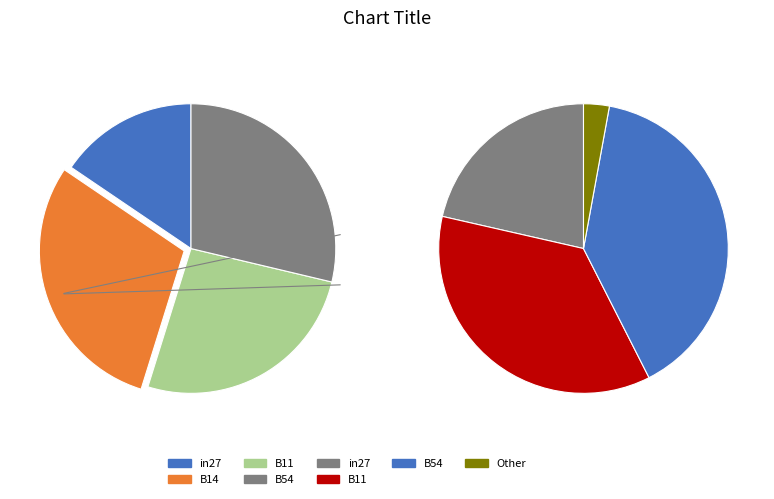

True or false: B11 accounts for 19% of the total.

False